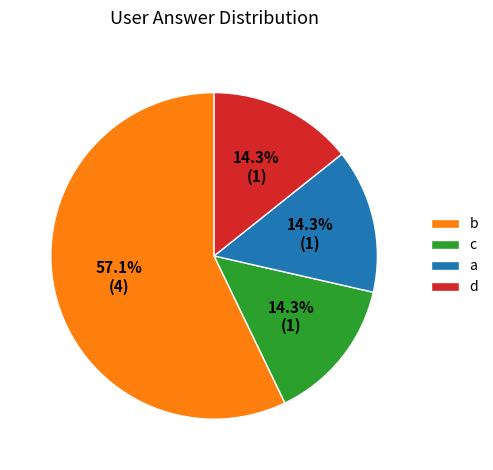

To the nearest percent, what is the average slice percentage?

25%